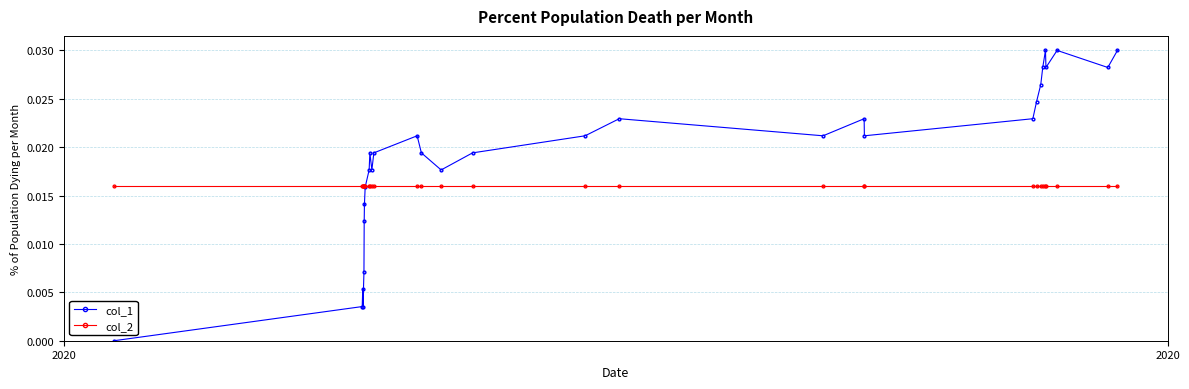

How many interior local peaks does the col_1 series have?

7